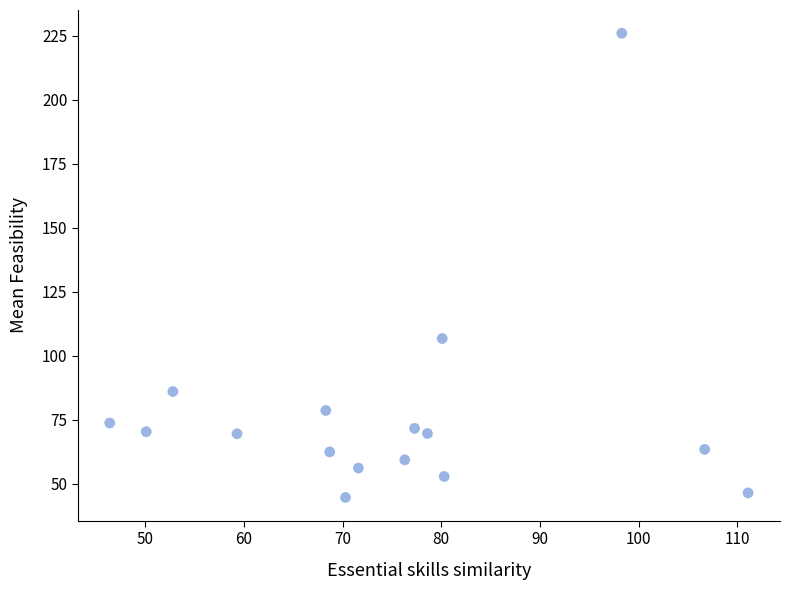

What is the range of X values (max minus min)?

64.7